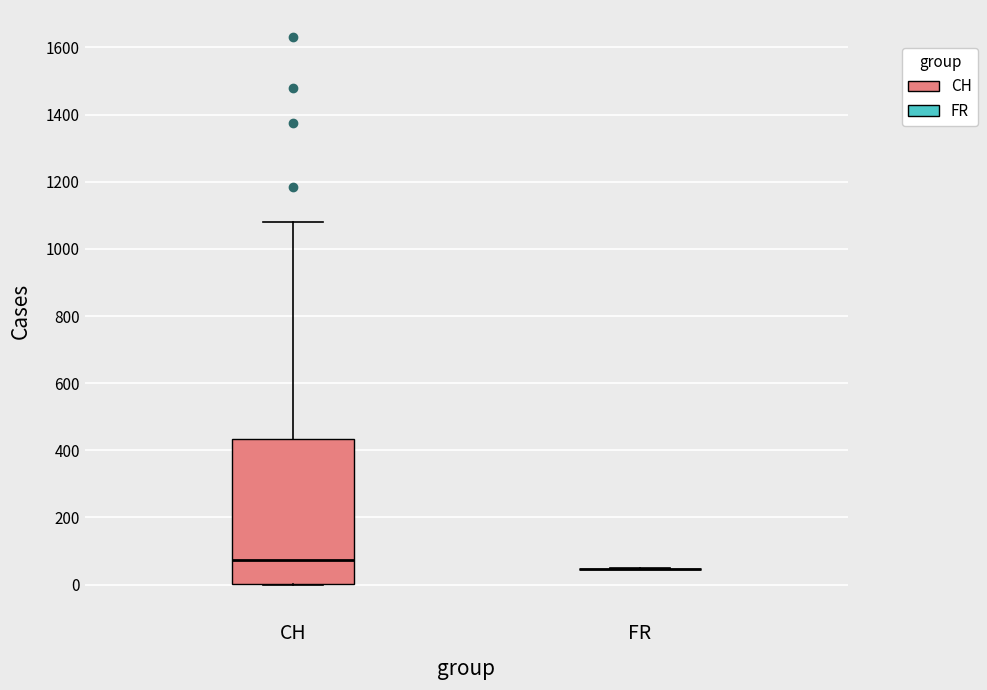

Reading left to right, read every box against the y-axis: the position of its median line, the range the box covers, and the ends of its whiskers. The values are not printed on the chart, so give them approximately, as read against the axis.

CH: median 80, box 0 to 440, whiskers 0 to 1080
FR: box collapsed to a line at 40, whiskers 40 to 40